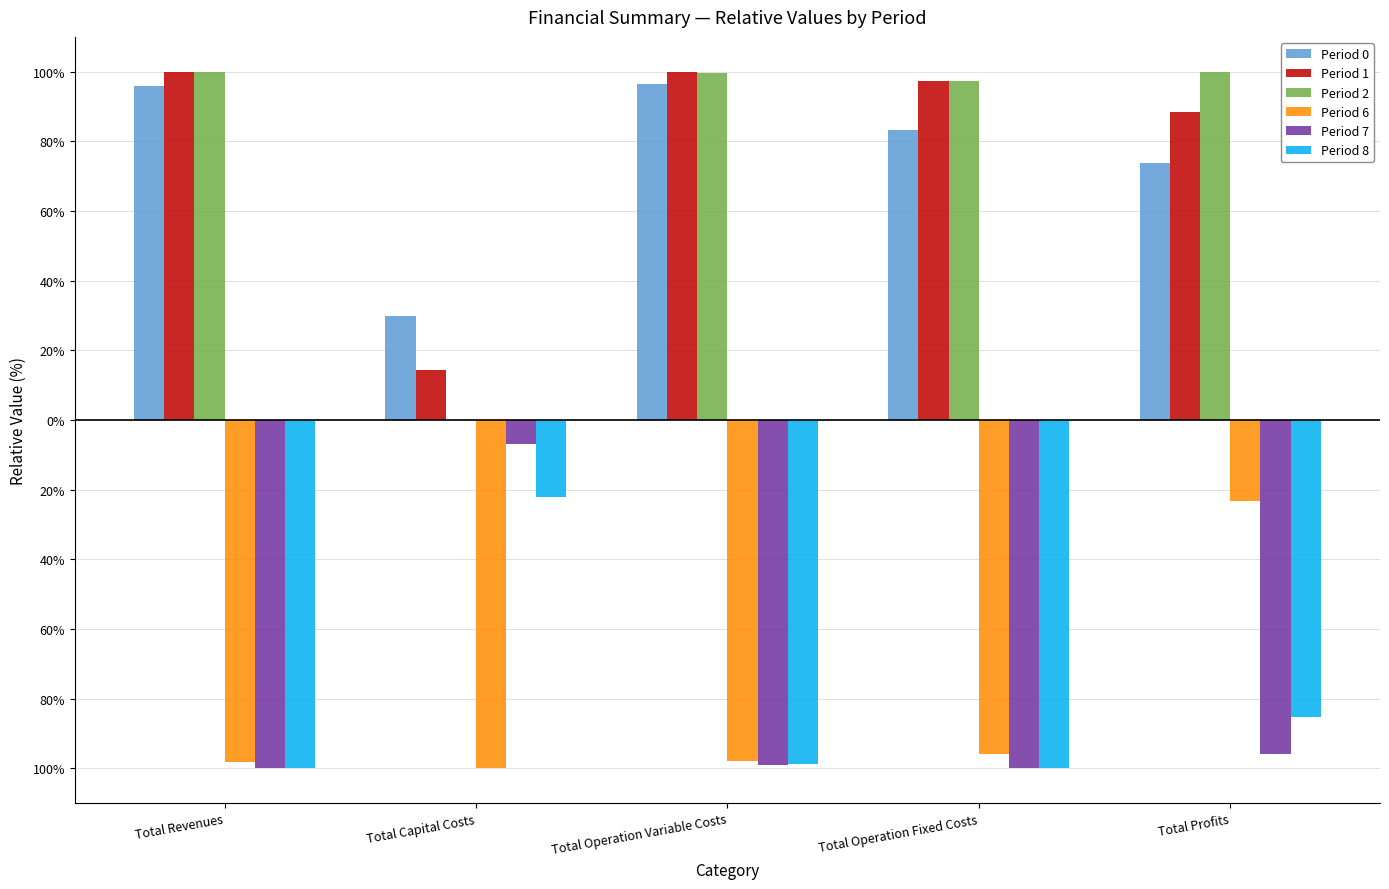

What are all the series names shown in the legend?

Period 0, Period 1, Period 2, Period 6, Period 7, Period 8